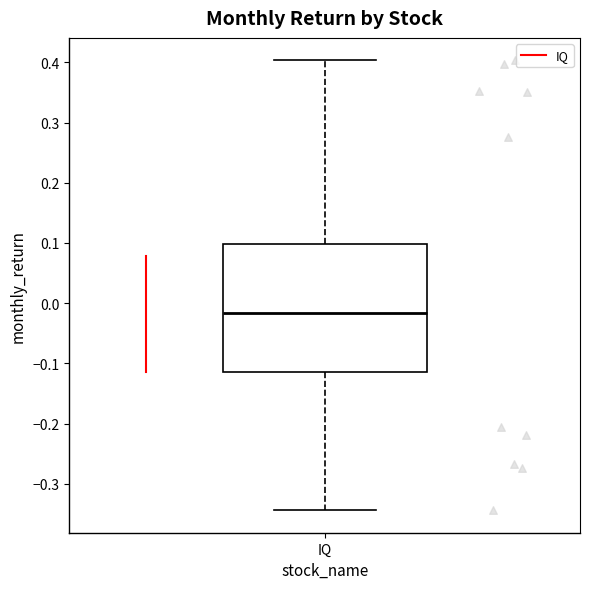

Where does the lower whisker of the box for IQ end on the y-axis? The values are not printed on the chart, so give them approximately, as read against the axis.

-0.34